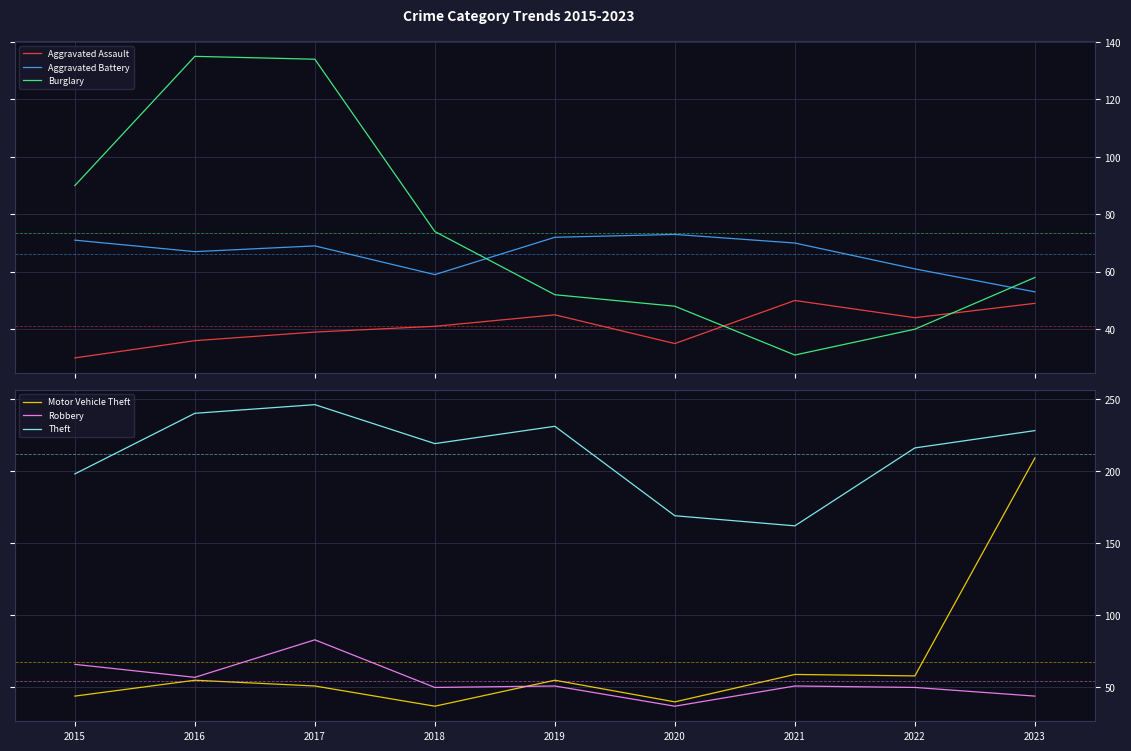

How many times do Burglary and Robbery cross each other?

2